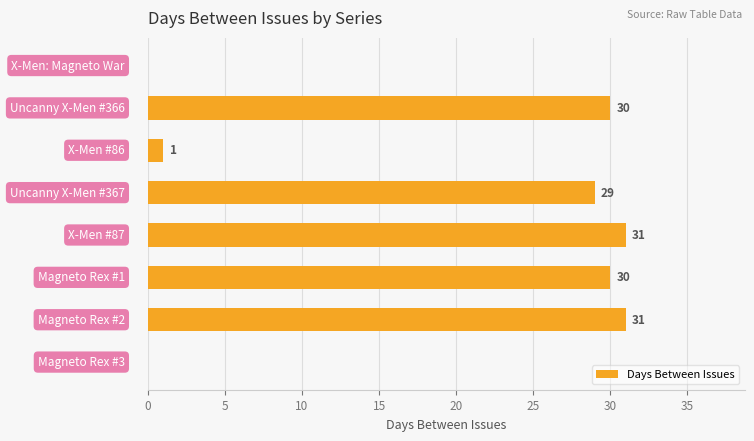

What is the sum of all values?

152